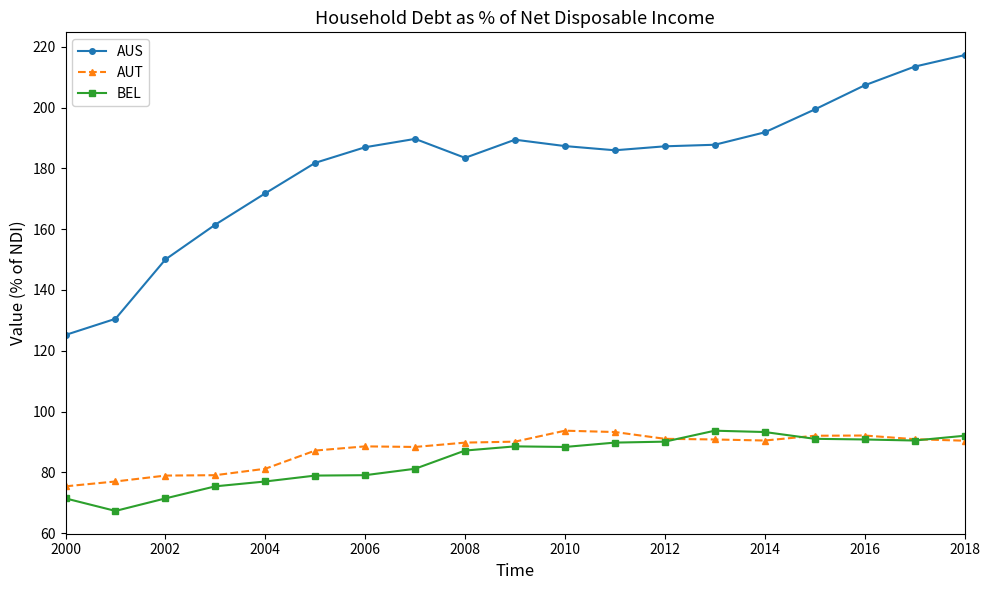

How many series are shown in this chart?

3